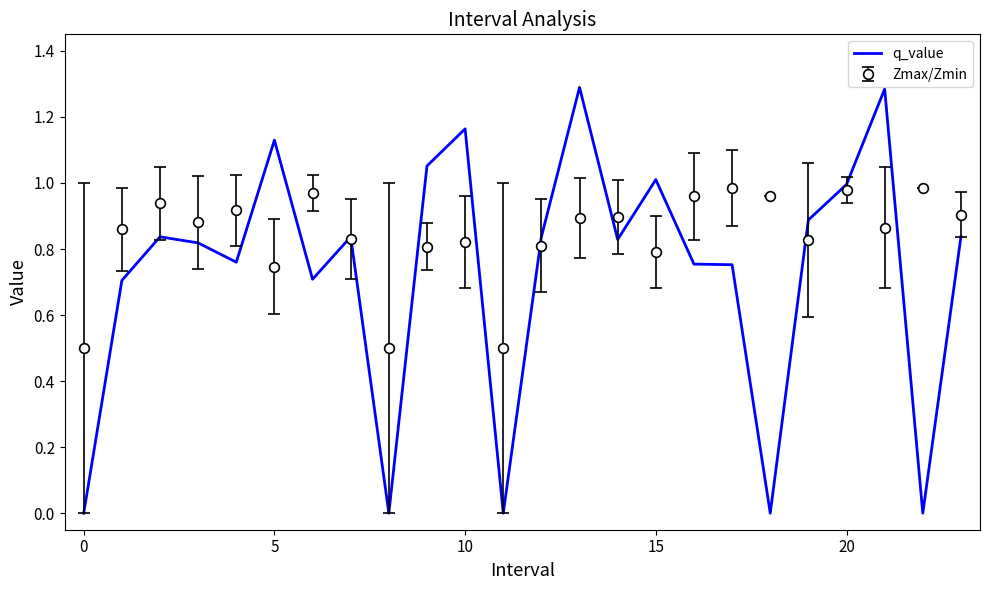

Which series has the largest total across all categories?

Zmax/Zmin